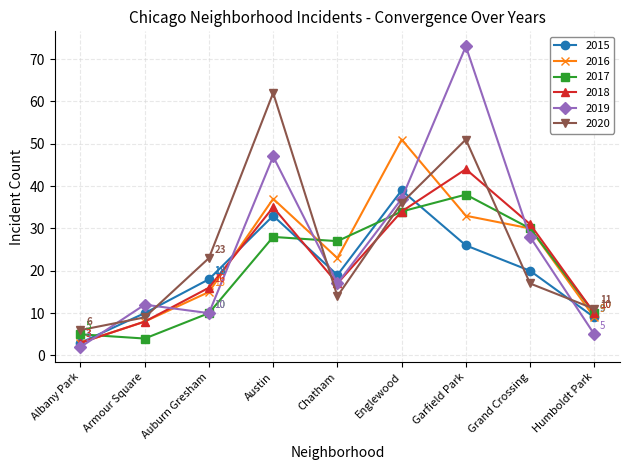

Reading left to right, what are all the values shown in this chart?

2015: 3	10	18	33	19	39	26	20	9
2016: 3	8	15	37	23	51	33	30	9
2017: 5	4	10	28	27	34	38	30	10
2018: 3	8	16	35	17	34	44	31	10
2019: 2	12	10	47	17	37	73	28	5
2020: 6	9	23	62	14	36	51	17	11